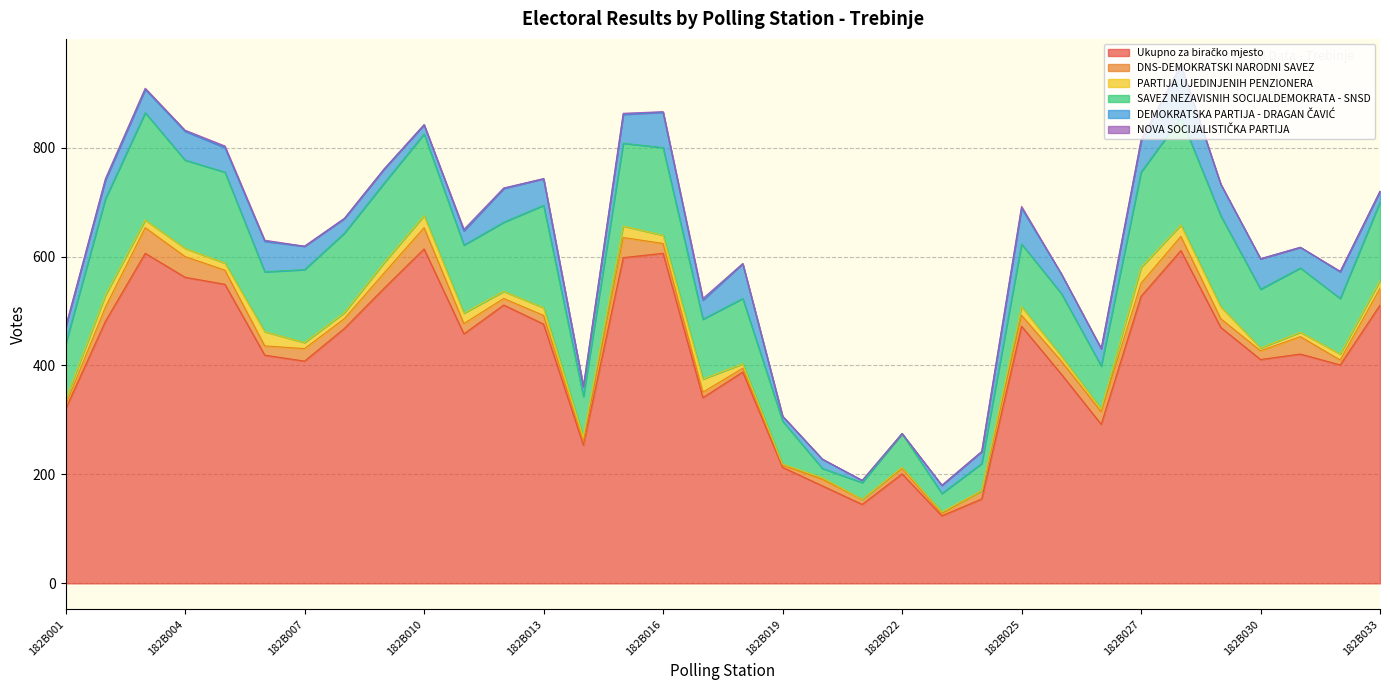

What is the difference between the second highest and second lowest values in the NOVA SOCIJALISTIČKA PARTIJA series?

3